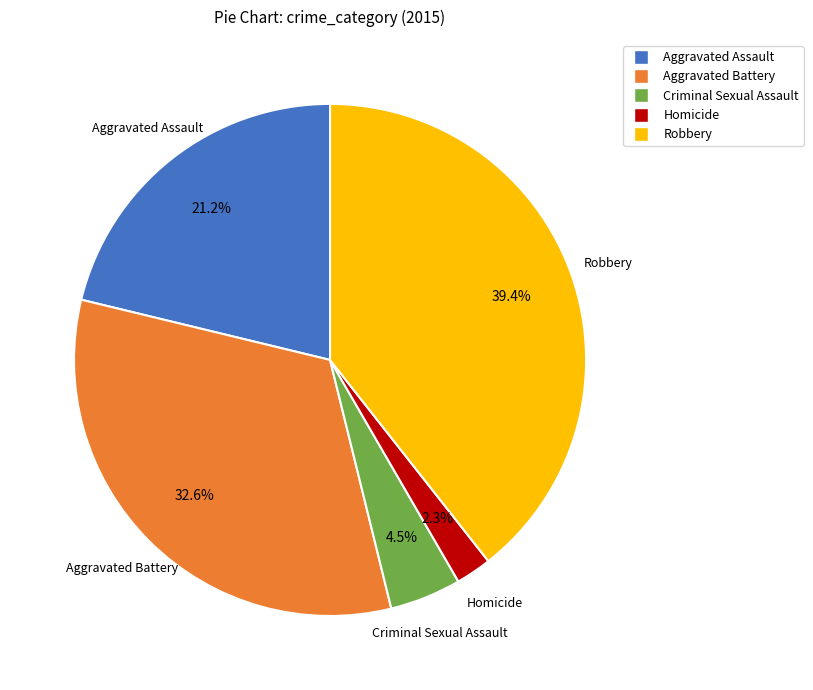

To the nearest percent, what portion does Robbery represent?

39%